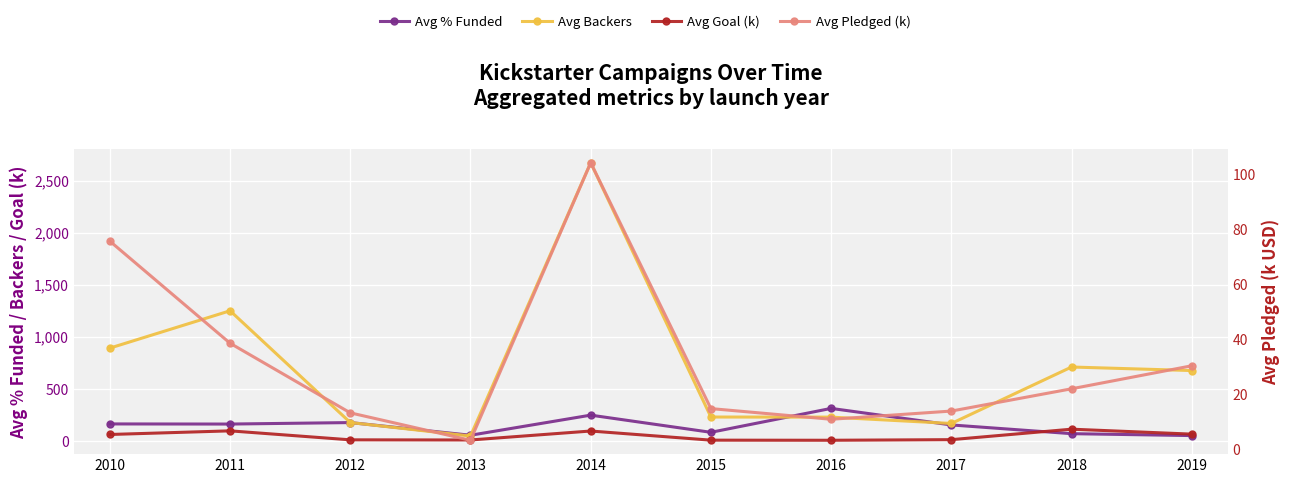

Is it true that Avg Backers equals 1249.0 at 2011?

True